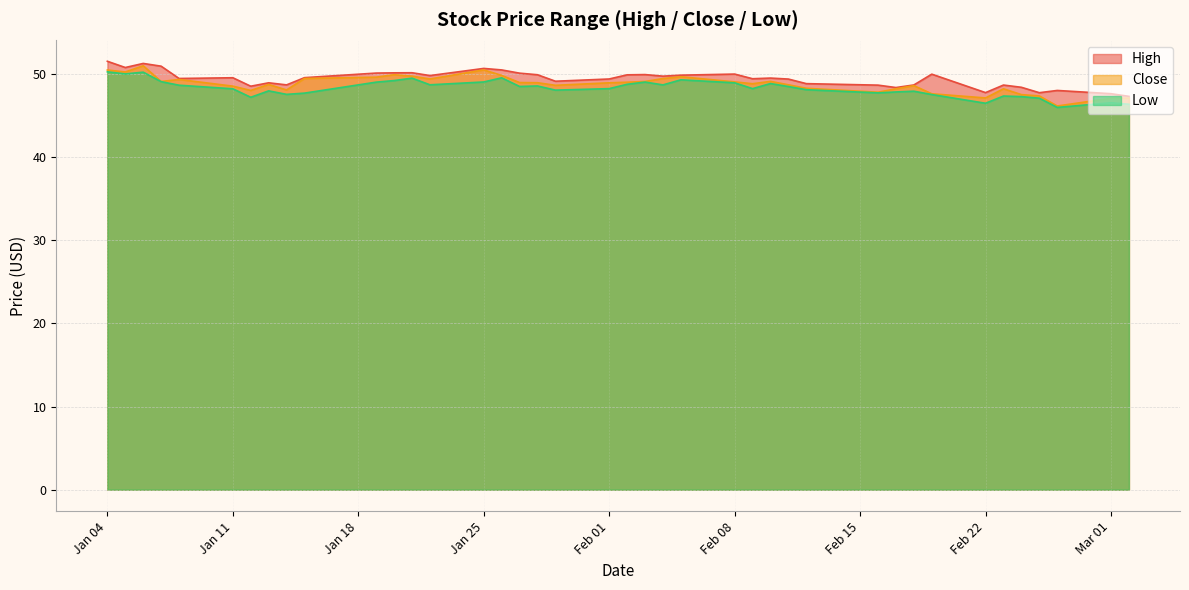

What is the smallest value displayed?

46.0